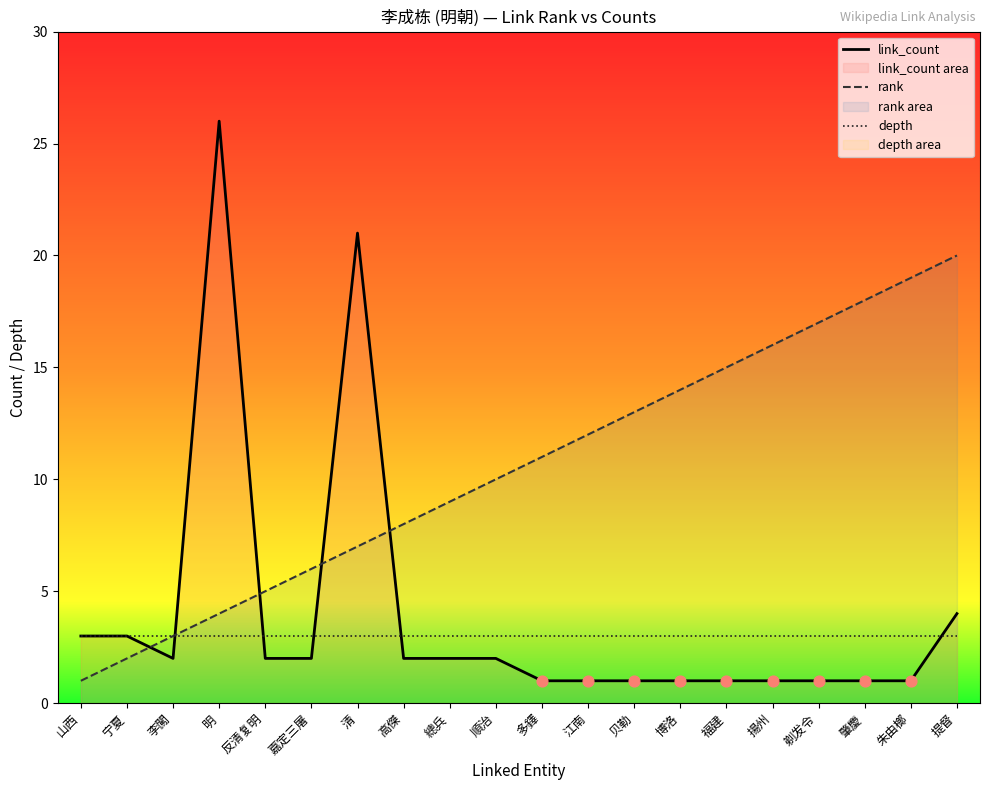

At which category is the sum across all series the highest?

明